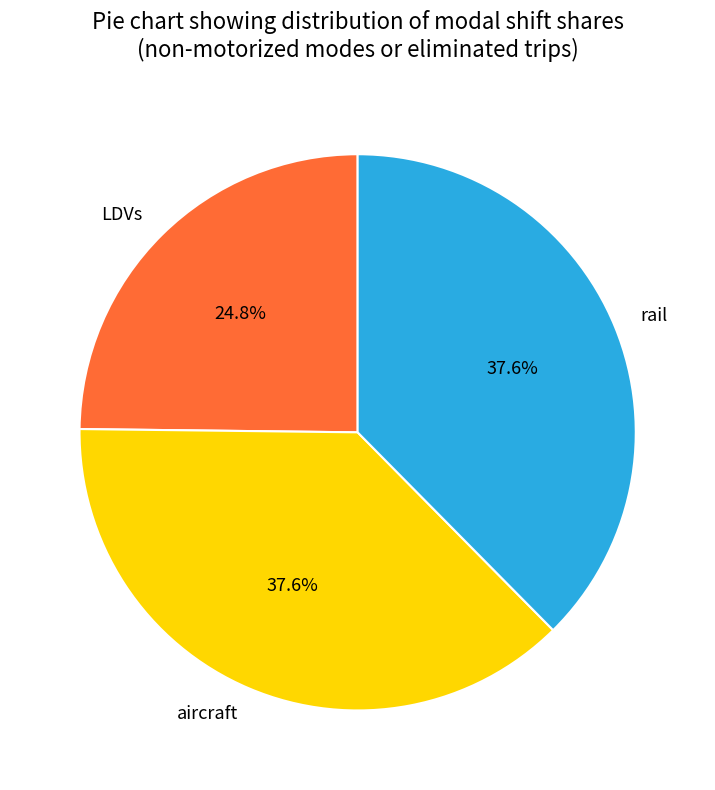

Does rail account for over 50% of the chart?

No